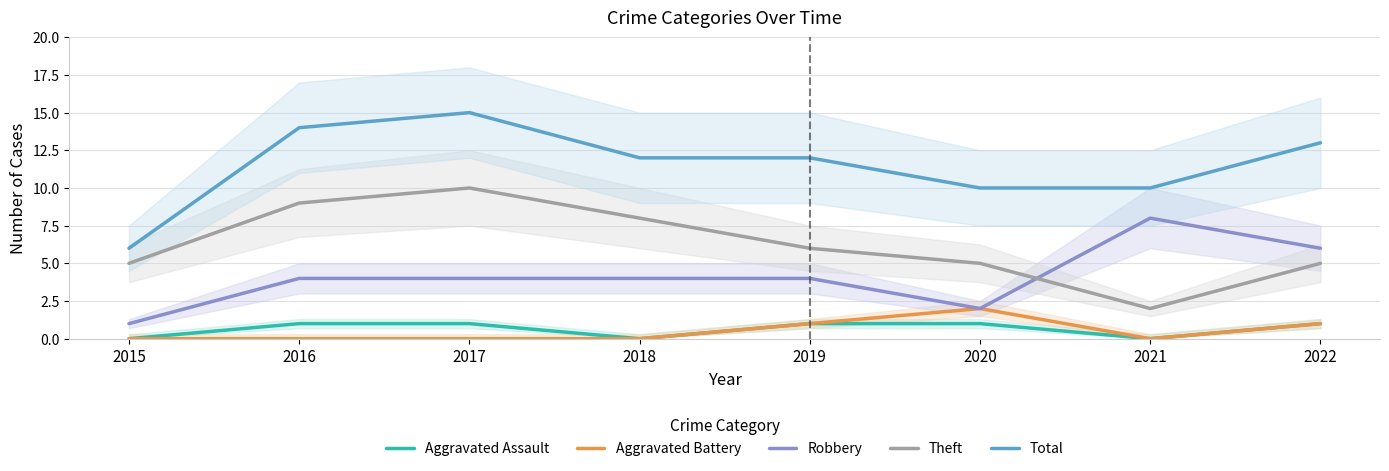

Which category has the highest value across all series?

2017